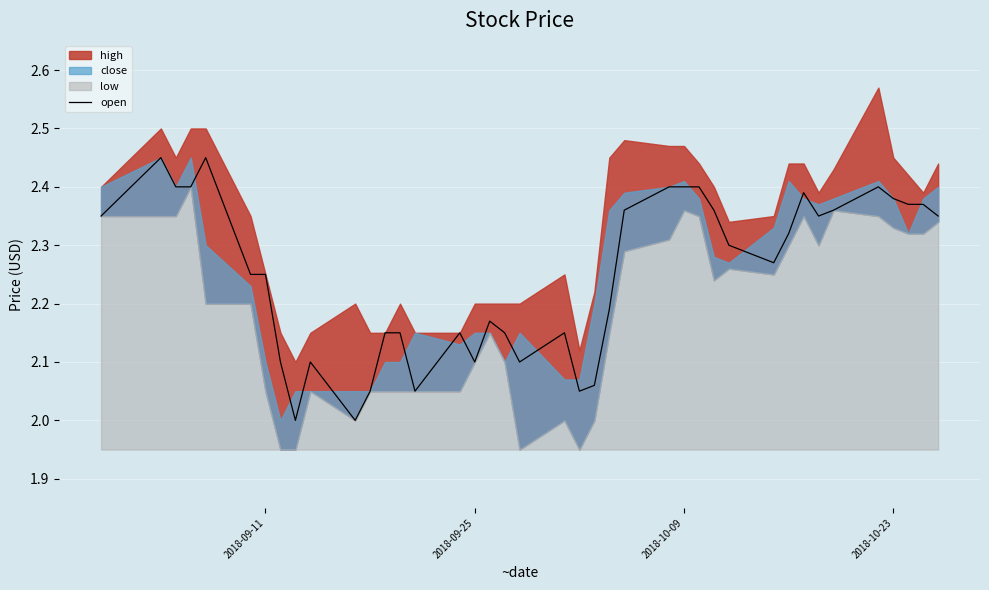

The chart shows a value of 1.6 at 28. True or false?

False